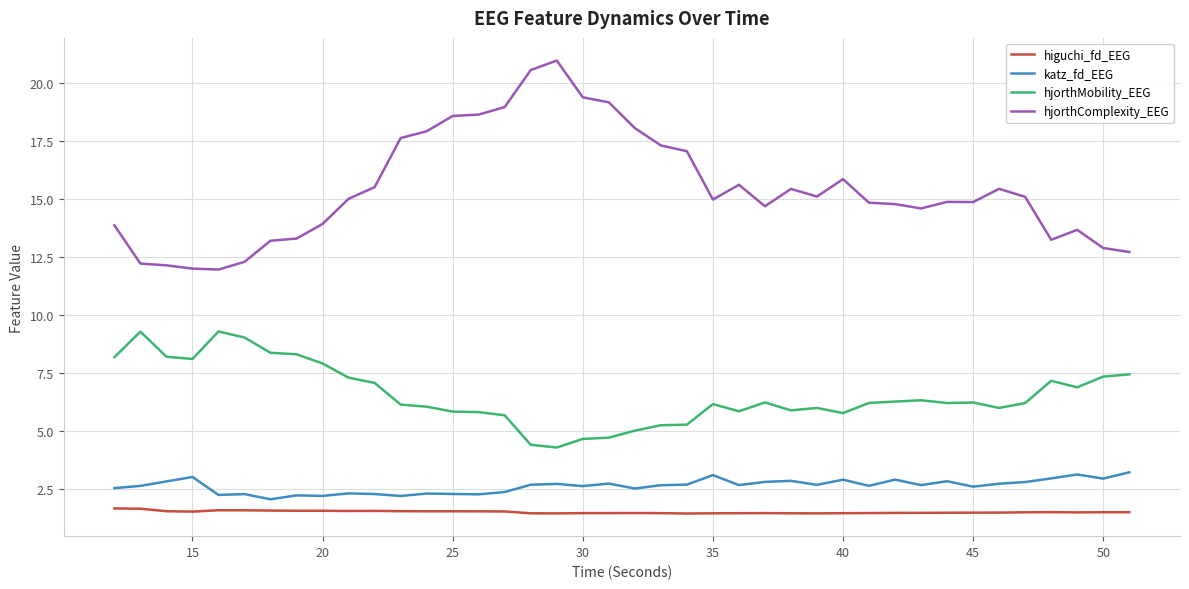

What is the maximum value shown in the chart?

21.0